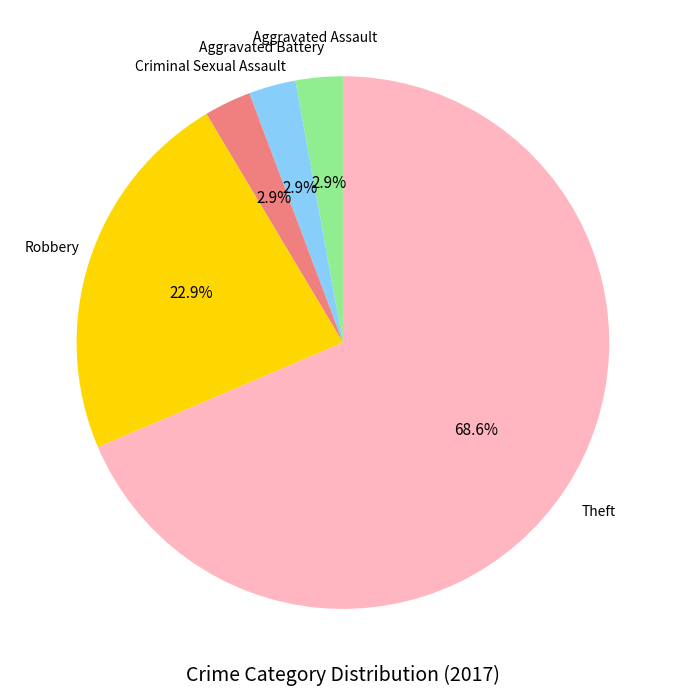

Which category has the biggest portion of the pie?

Theft